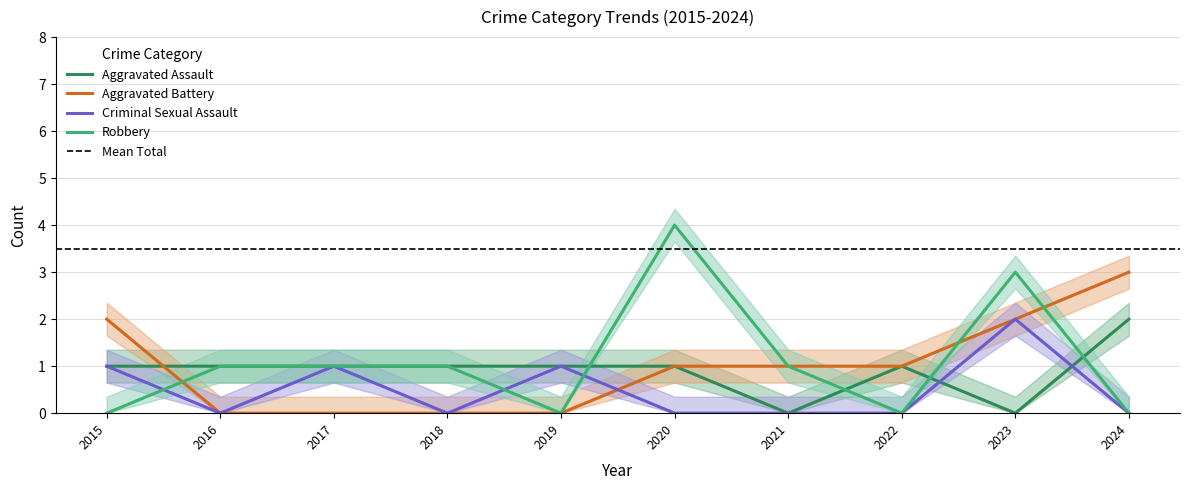

How many values in Aggravated Battery are above zero?

6